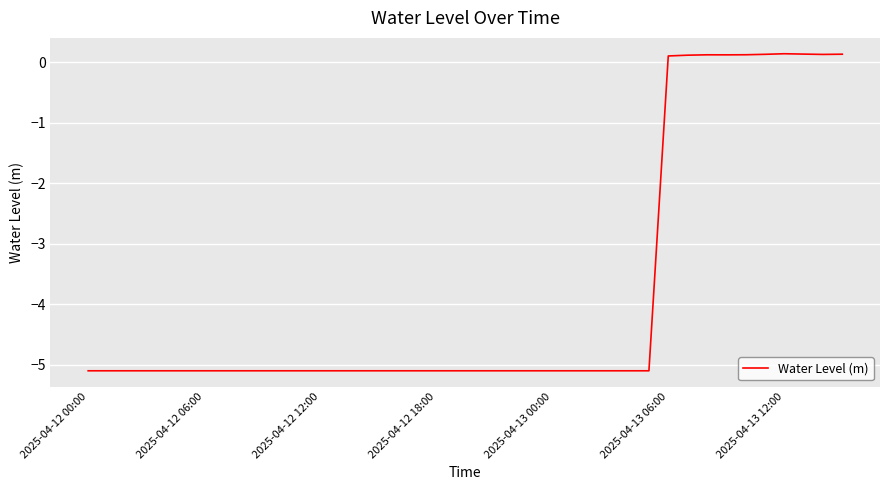

What is the minimum value shown in the chart?

-5.1